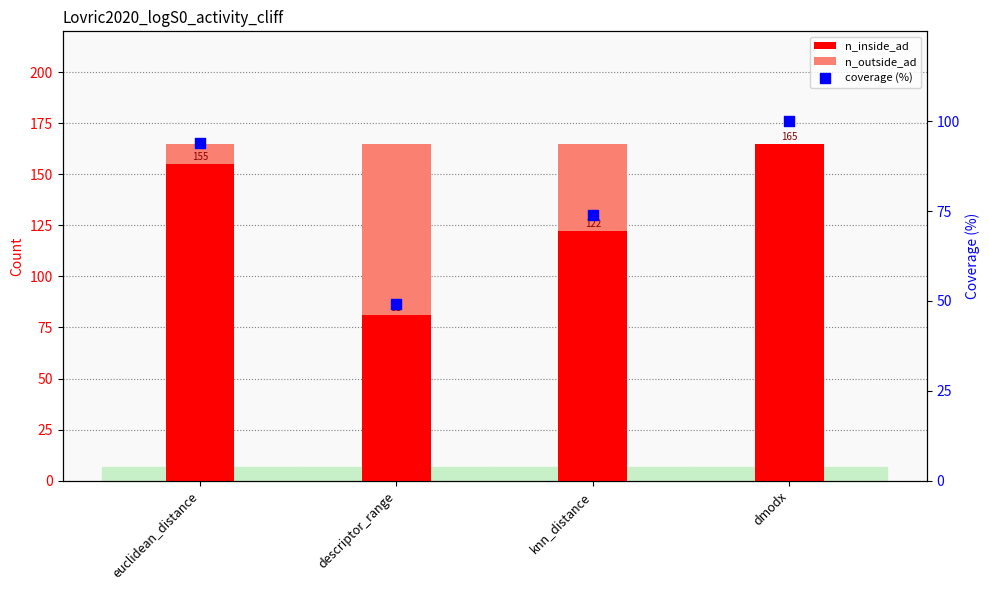

At which category is the sum across all series the highest?

dmodx